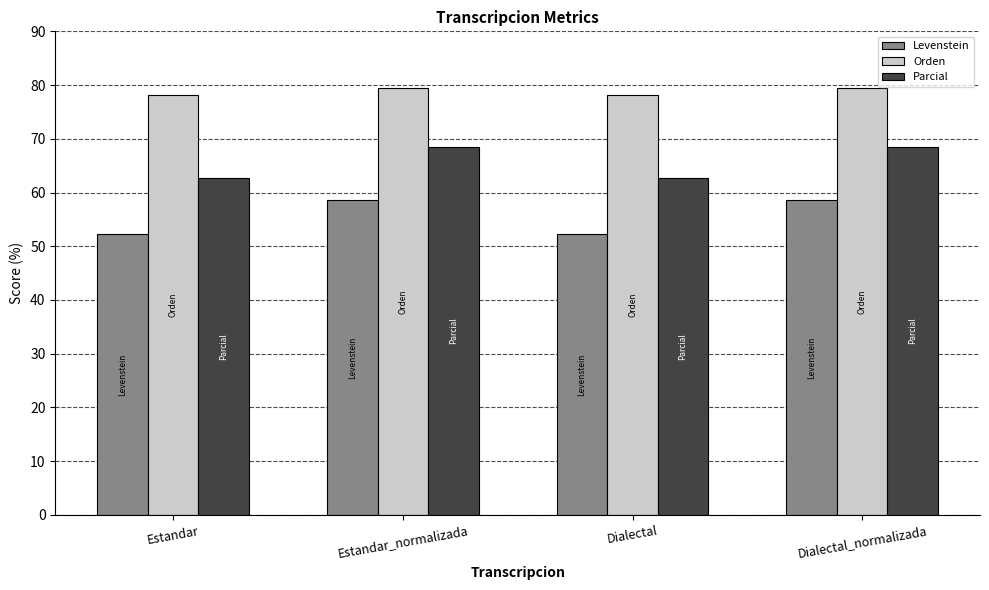

What is the minimum value shown in the chart?

52.3